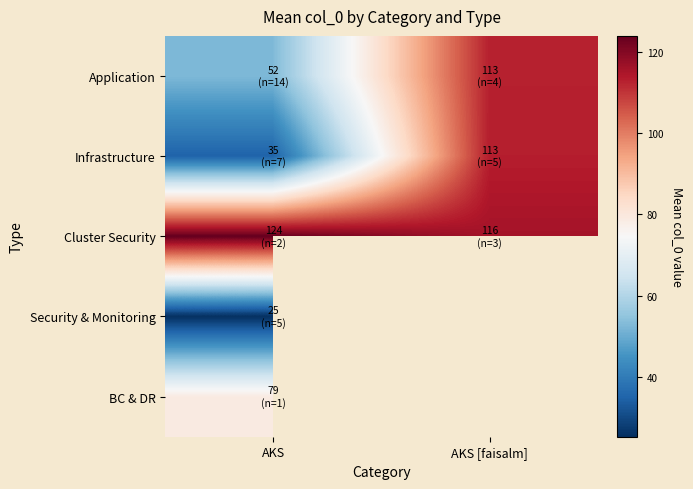

What is the sum of the Cluster Security values at AKS and AKS [faisalm]?

239.7